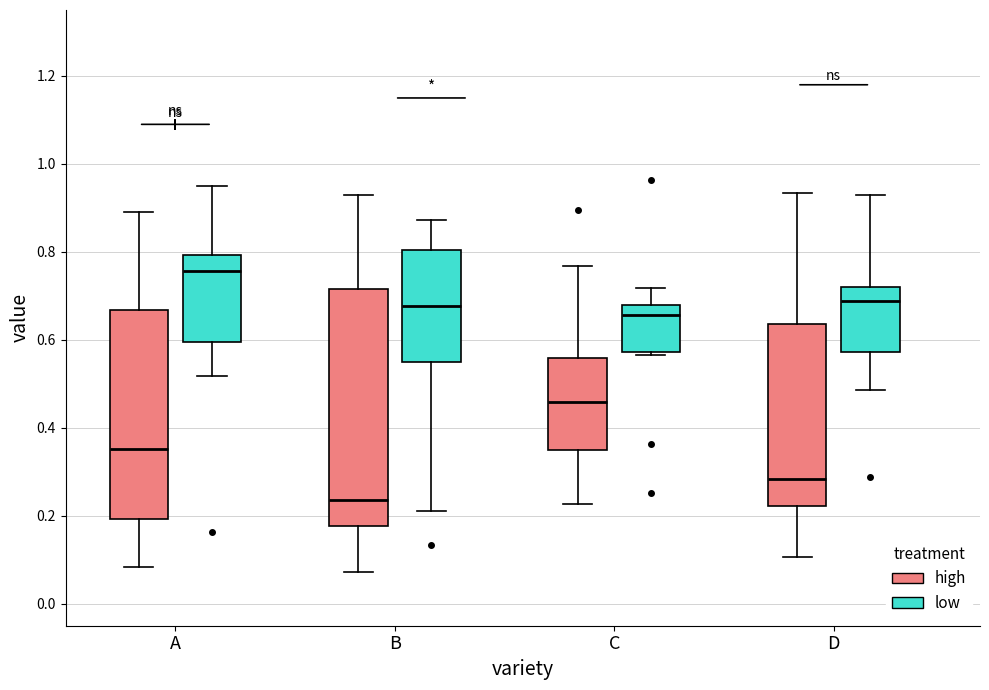

Where does the median line of the box for C (low) sit on the y-axis? The values are not printed on the chart, so give them approximately, as read against the axis.

0.66